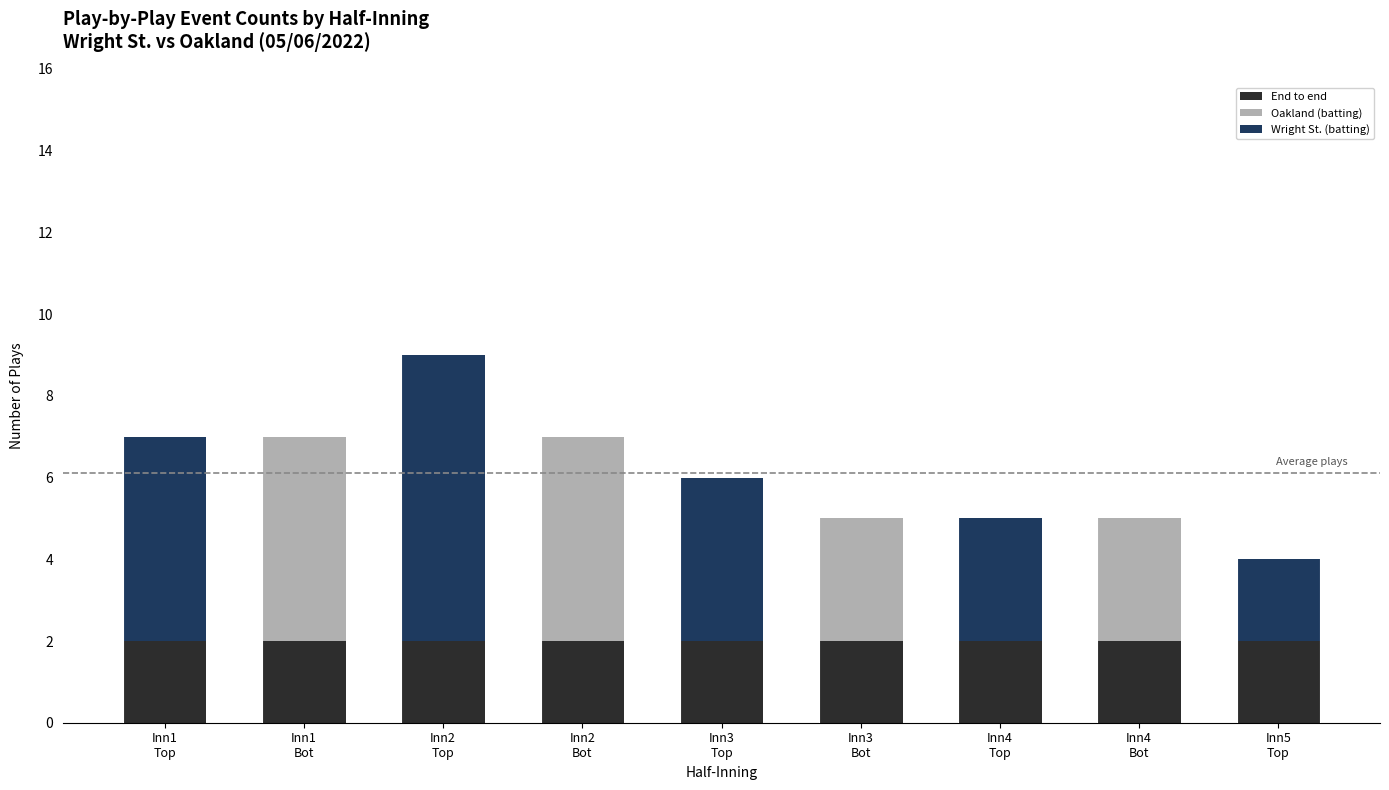

Are the bars horizontal?

No